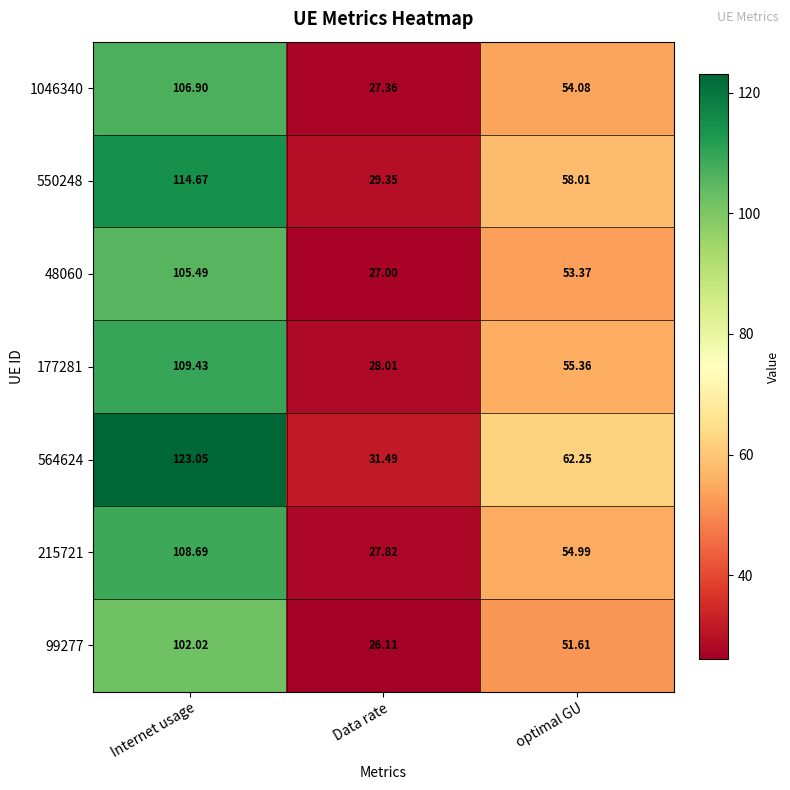

At which label does 177281 first exceed 55?

Internet usage